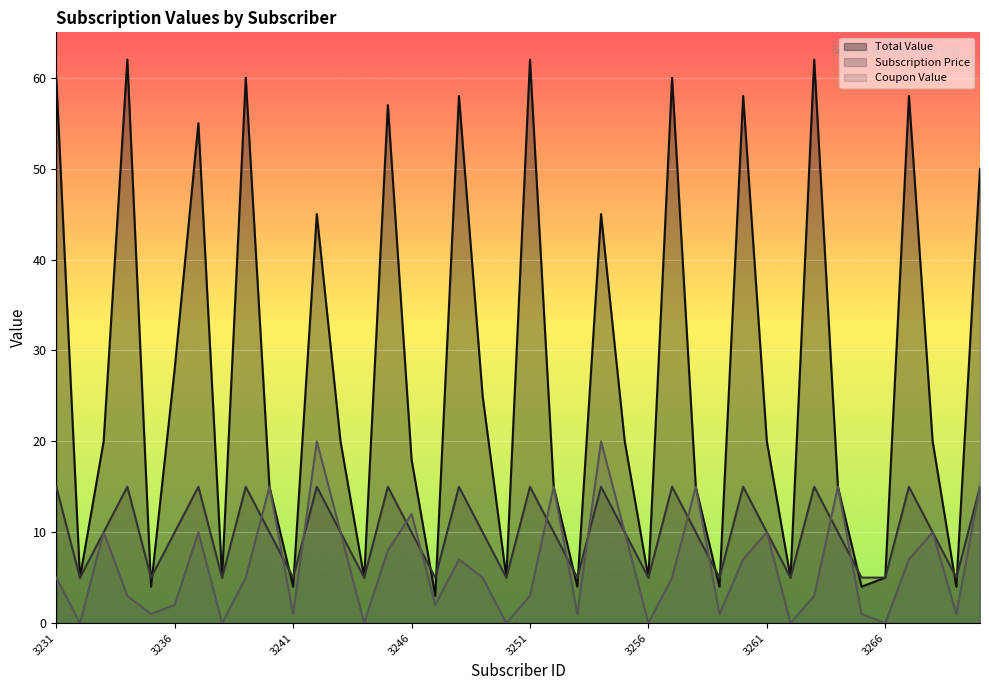

What are all the series names shown in the legend?

Total Value, Subscription Price, Coupon Value